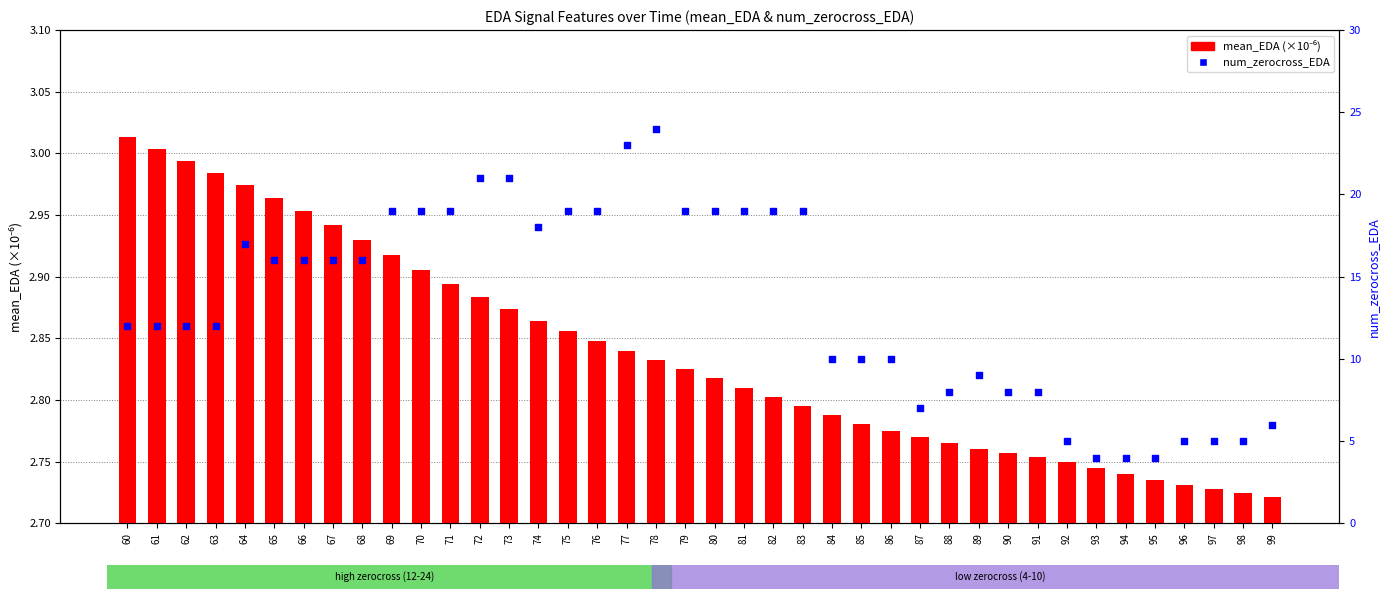

Which series reaches the minimum Y coordinate?

mean_EDA (×1e-6)